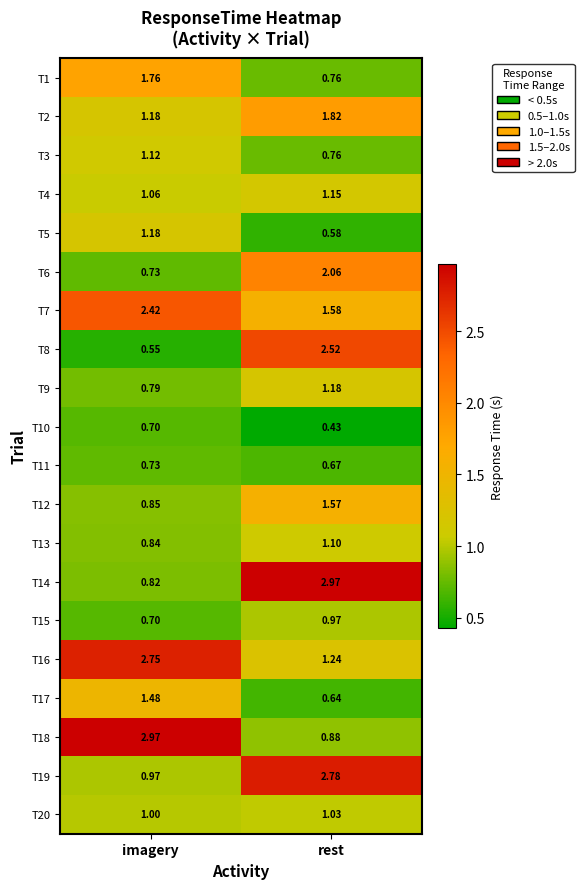

Which category has the highest value in the T20 series?

rest